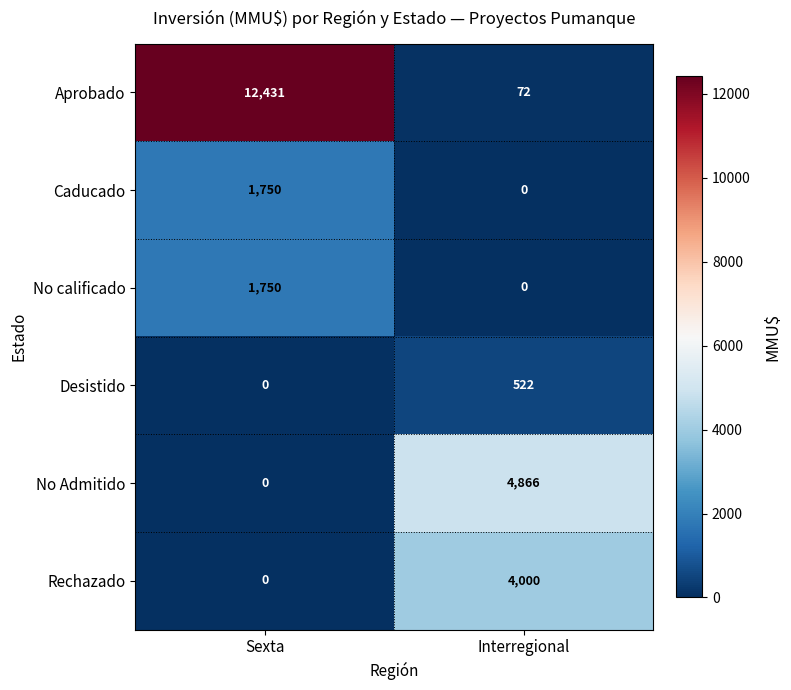

Reading left to right, transcribe all the data shown in this chart.

Aprobado: Sexta=12431	Interregional=72
Caducado: Sexta=1750	Interregional=0
No calificado: Sexta=1750	Interregional=0
Desistido: Sexta=0	Interregional=522
No Admitido: Sexta=0	Interregional=4866
Rechazado: Sexta=0	Interregional=4000